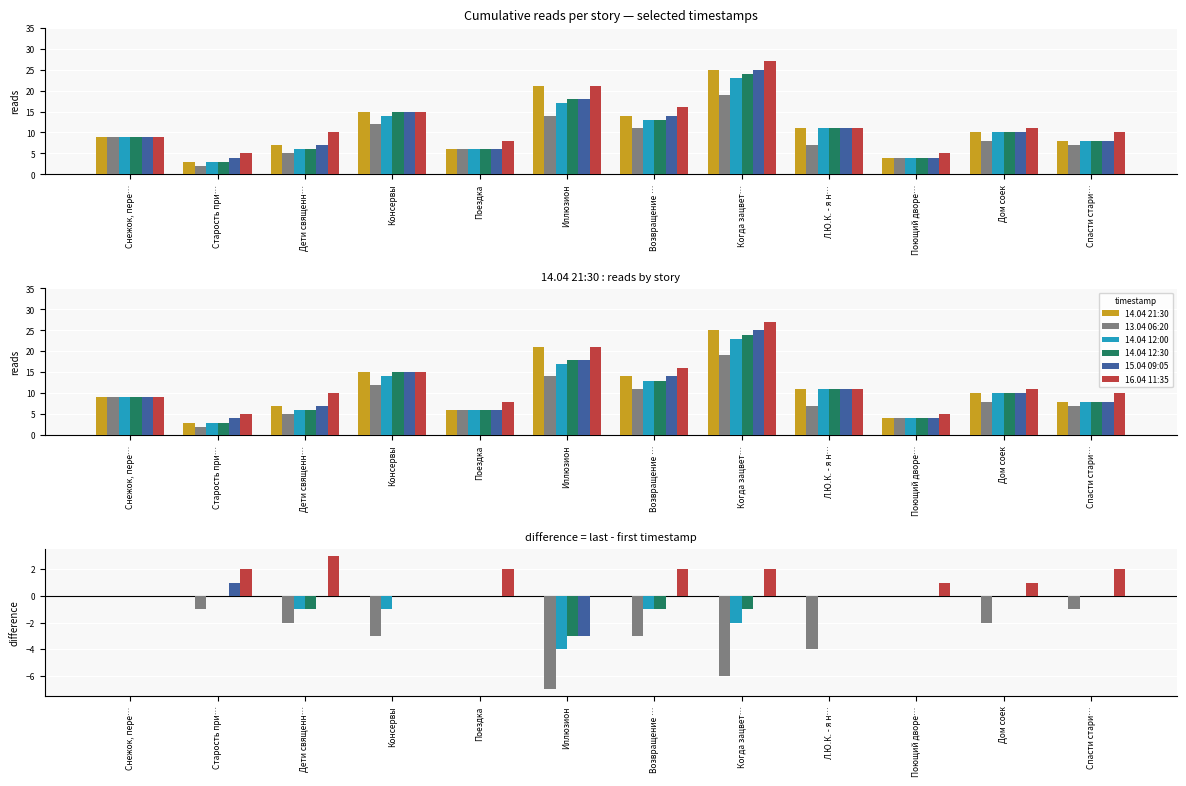

Which category has the lowest value across all series?

Иллюзион